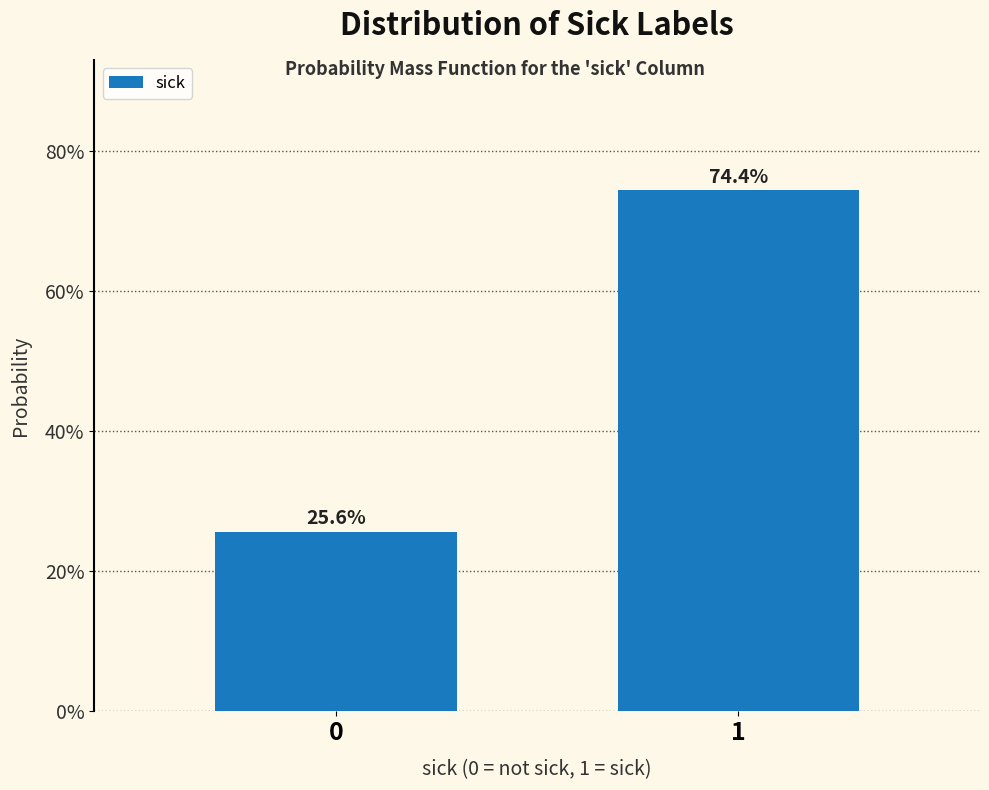

Reading left to right, transcribe all the data shown in this chart.

0=25.6	1=74.4